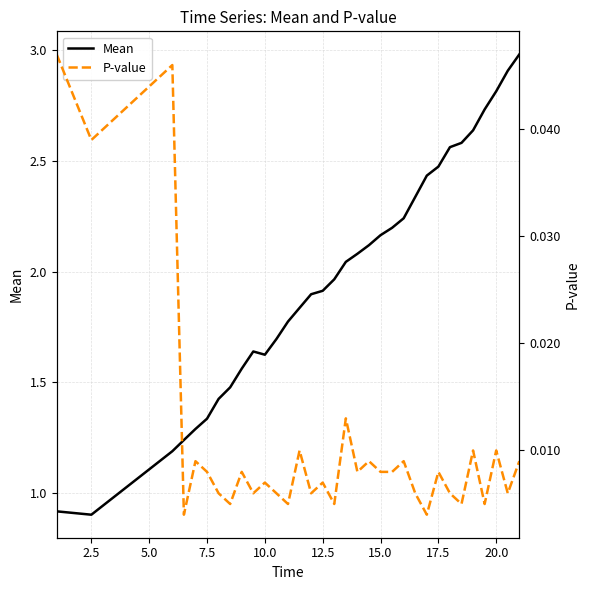

Rank the series by their maximum value, from lowest to highest.

P-value, Mean